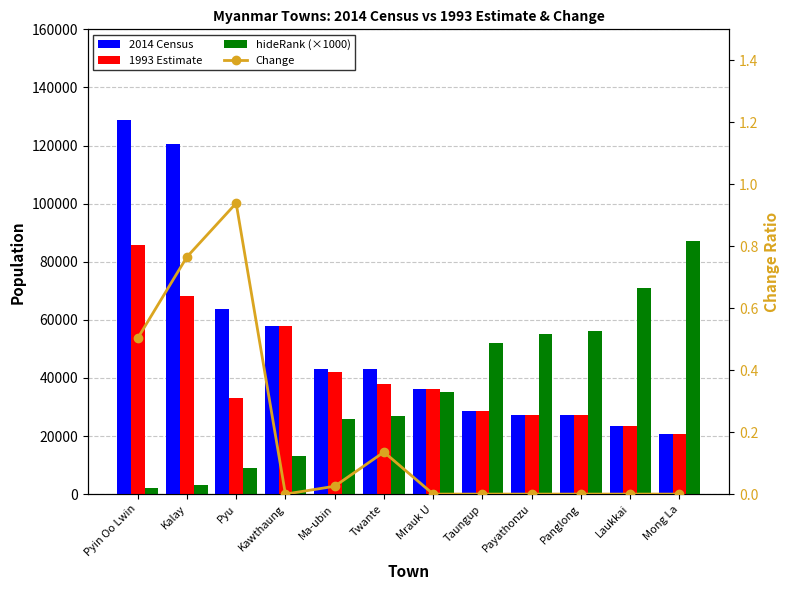

Between Twante and Payathonzu, which series saw the biggest shift?

hideRank (×1000)